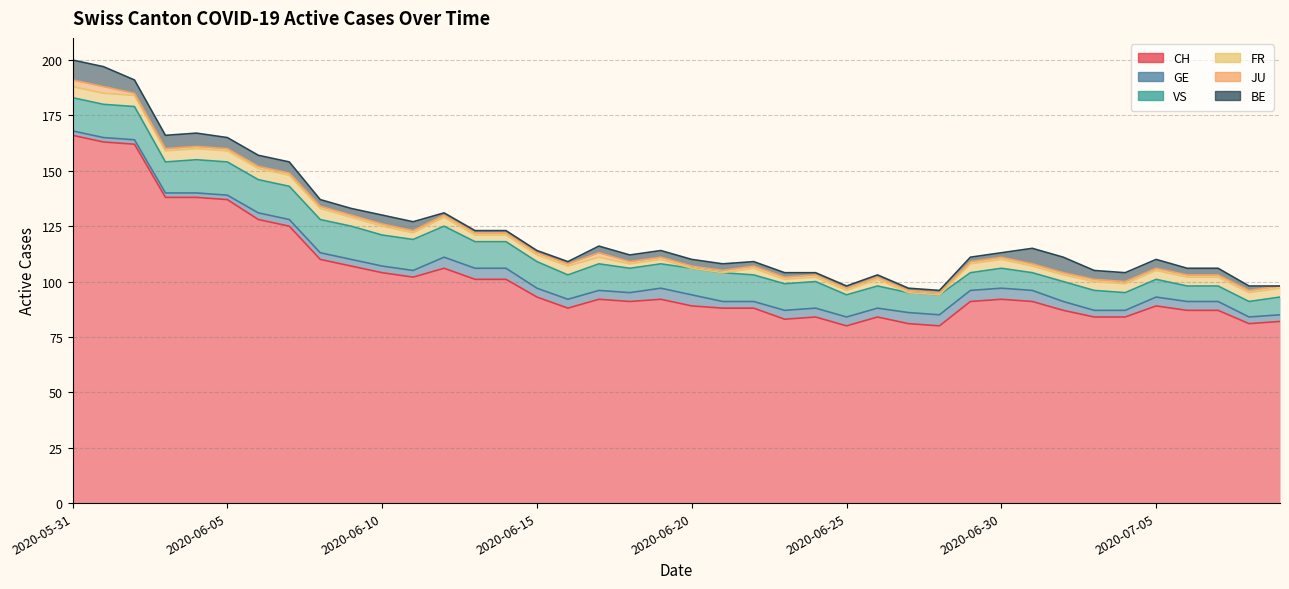

Does the chart display data point markers on the line(s)?

No